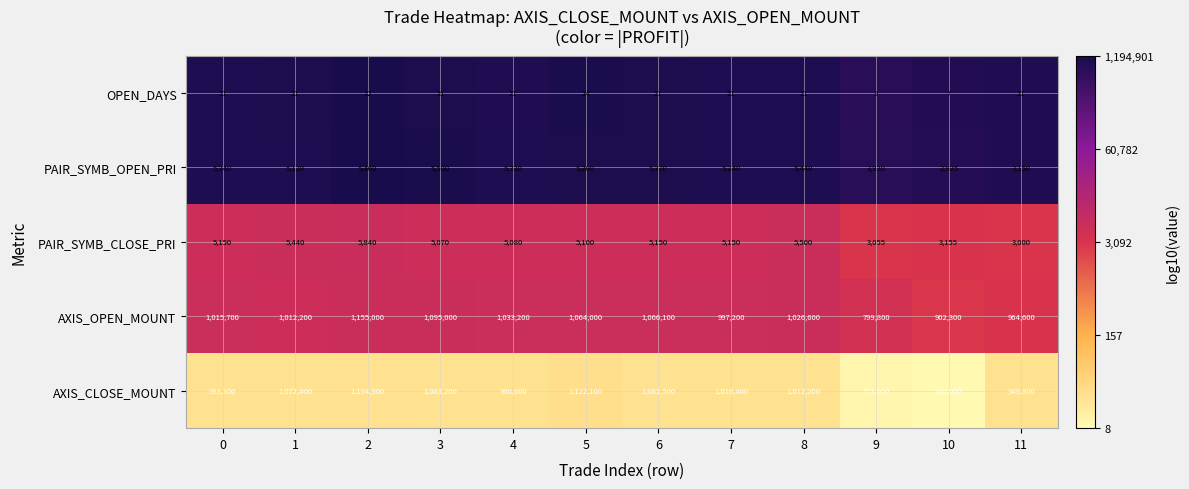

Which series has the largest total across all categories?

AXIS_CLOSE_MOUNT